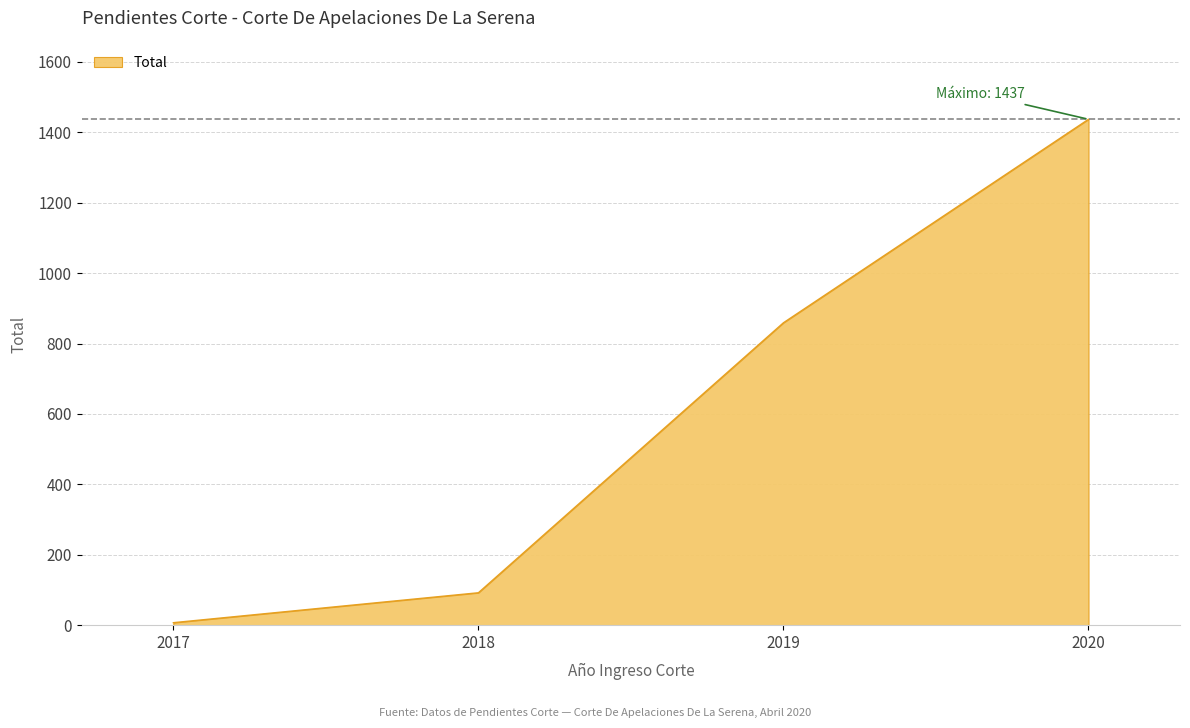

What is the minimum value shown in the chart?

7